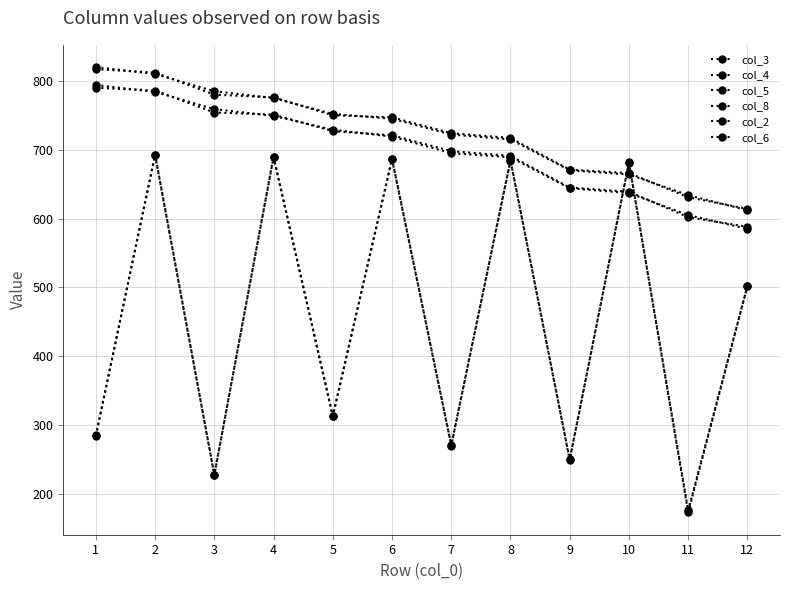

Does the chart display data point markers on the line(s)?

Yes